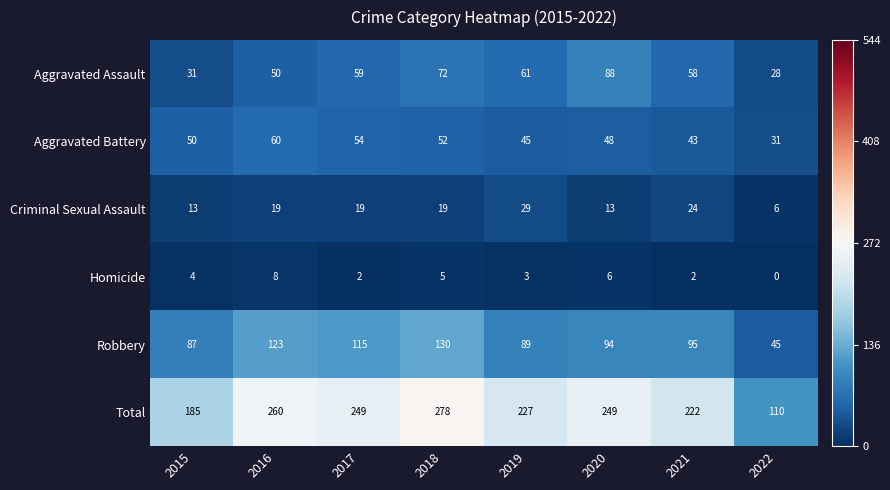

What is the total value across all series at 2016?

520